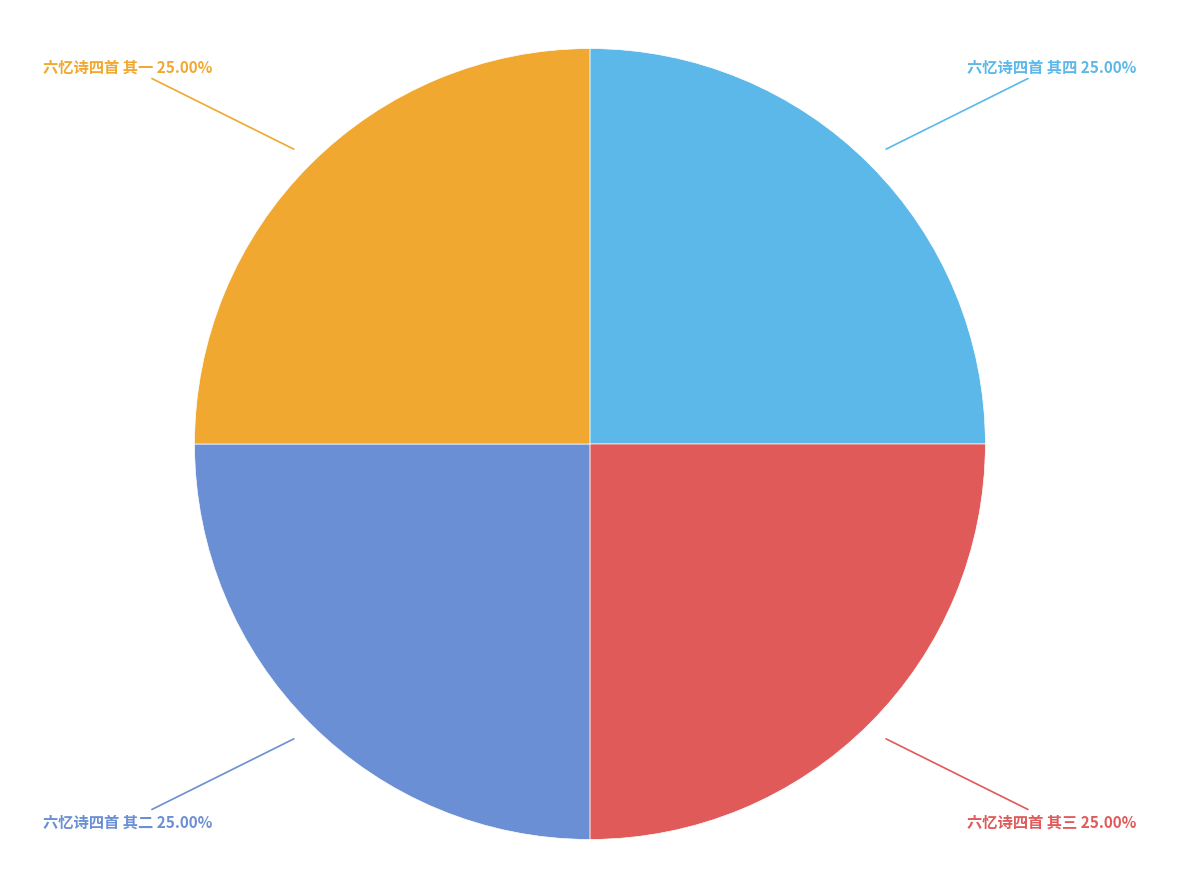

Is it true that 六忆诗四首 其四 is 25% of the pie?

True